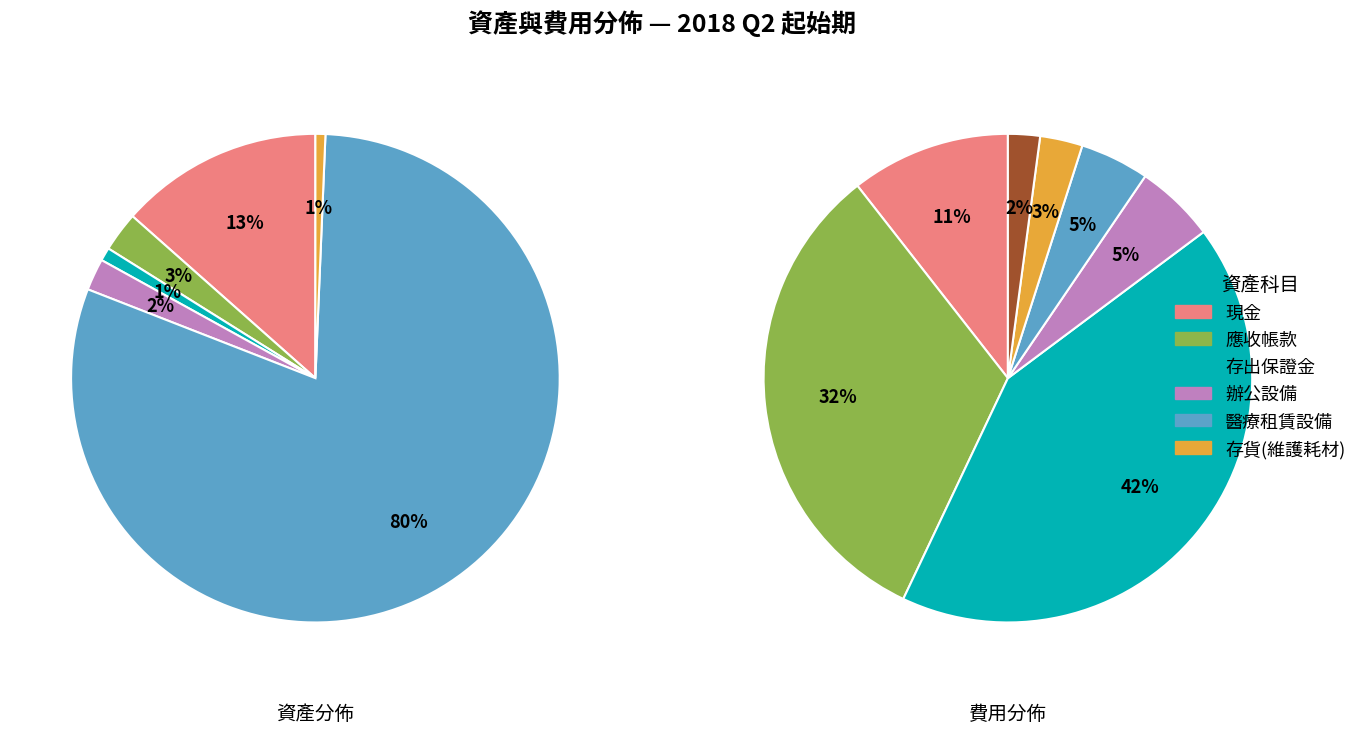

Count the number of slices in the pie.

6